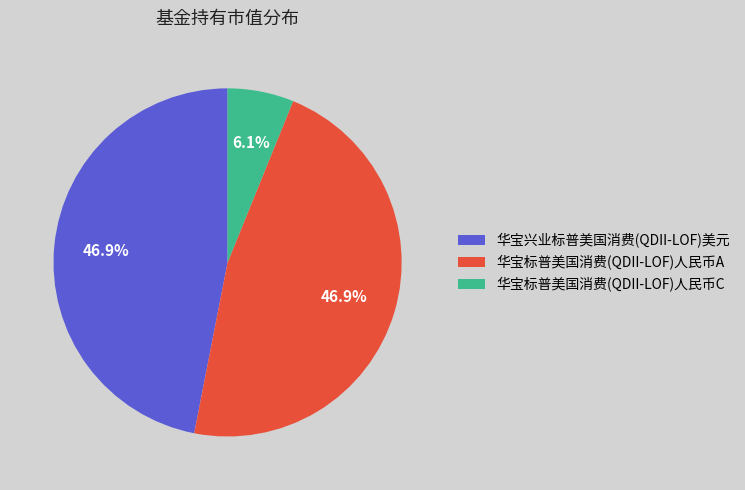

Between 华宝标普美国消费(QDII-LOF)人民币C and 华宝标普美国消费(QDII-LOF)人民币A, which is larger?

华宝标普美国消费(QDII-LOF)人民币A